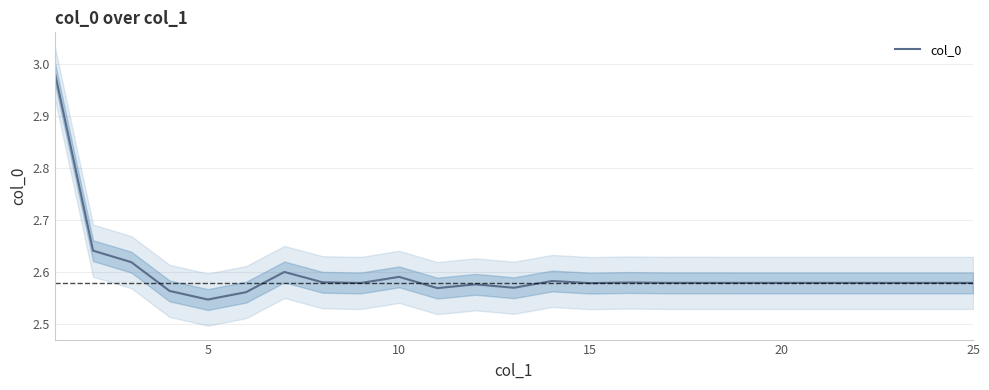

What is the sum of all values?

64.9